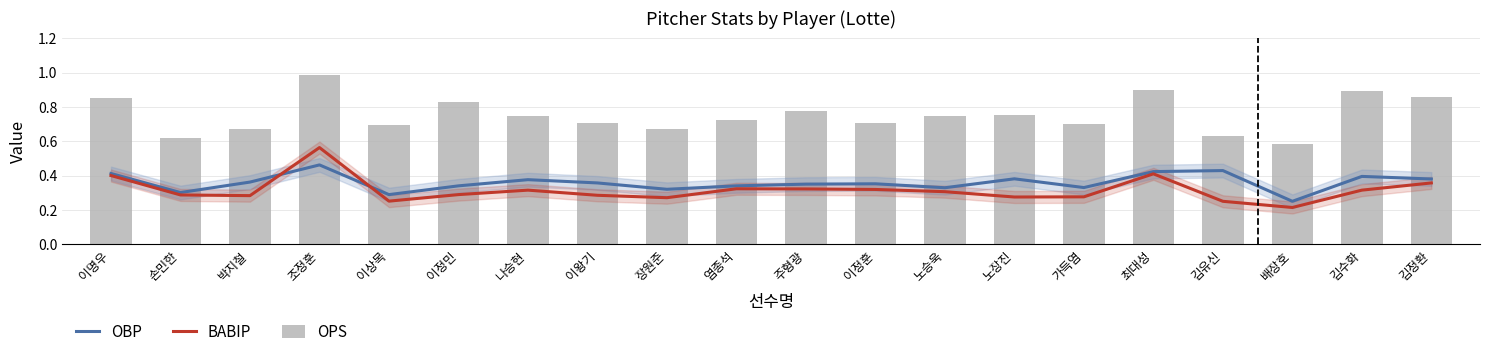

Reading left to right, extract all data points from this chart.

OBP: 0.4	0.3	0.4	0.5	0.3	0.3	0.4	0.4	0.3	0.3	0.3	0.4	0.3	0.4	0.3	0.4	0.4	0.2	0.4	0.4
BABIP: 0.4	0.3	0.3	0.6	0.3	0.3	0.3	0.3	0.3	0.3	0.3	0.3	0.3	0.3	0.3	0.4	0.2	0.2	0.3	0.4
OPS: 0.8	0.6	0.7	1.0	0.7	0.8	0.7	0.7	0.7	0.7	0.8	0.7	0.7	0.8	0.7	0.9	0.6	0.6	0.9	0.9